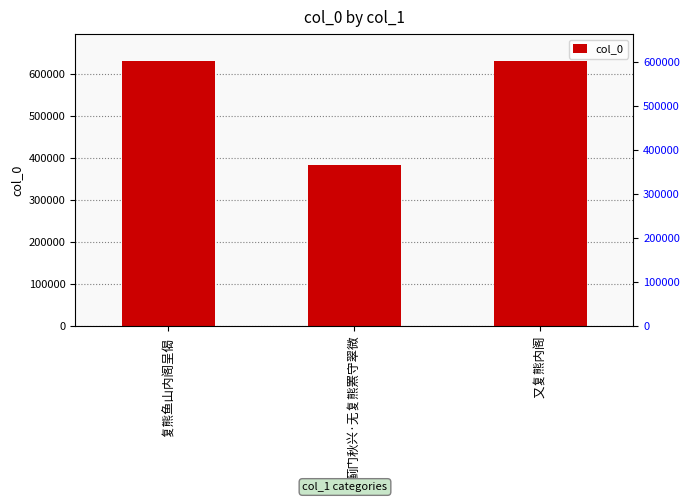

What is the label of the 2nd bar from the left?

蓟门秋兴·无复熊罴守翠微